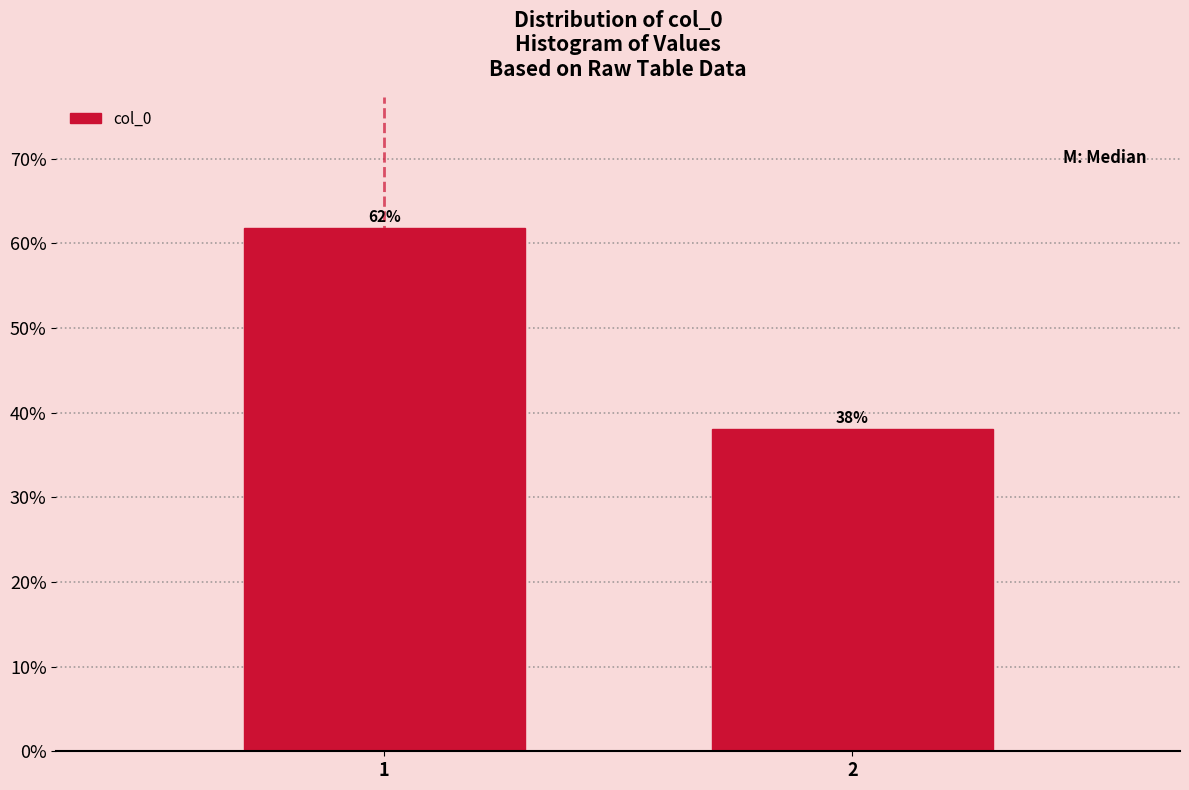

Read the value at 1.

61.9